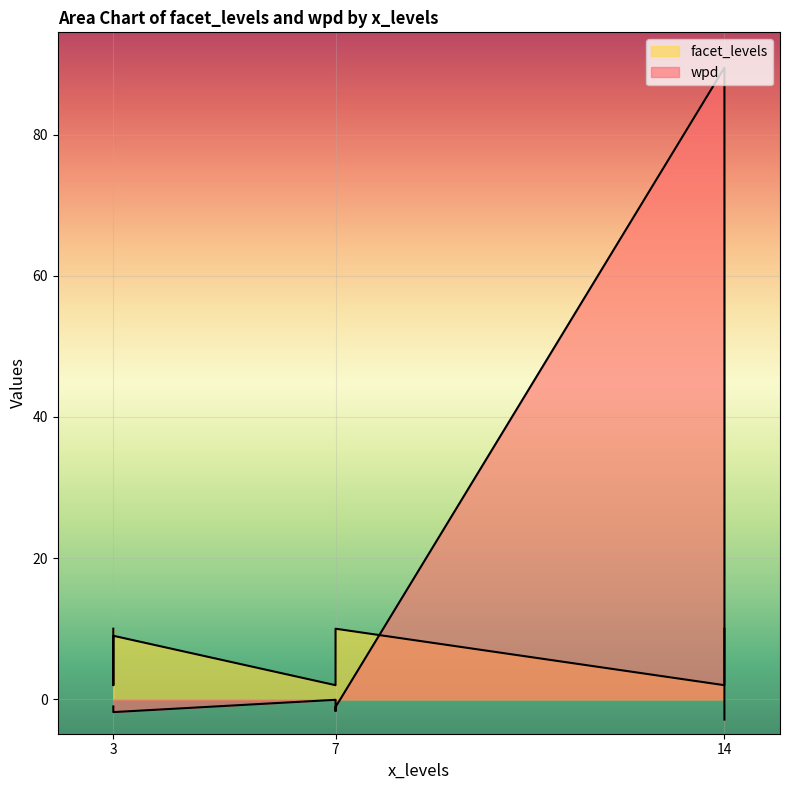

Which series changed the most between 14 and 3?

wpd